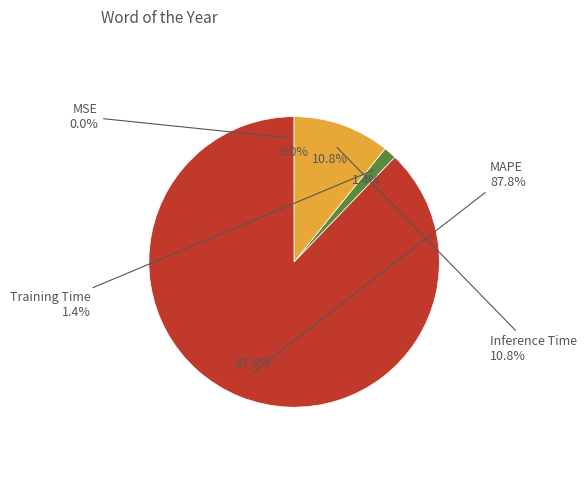

True or false: MSE accounts for 1% of the total.

False